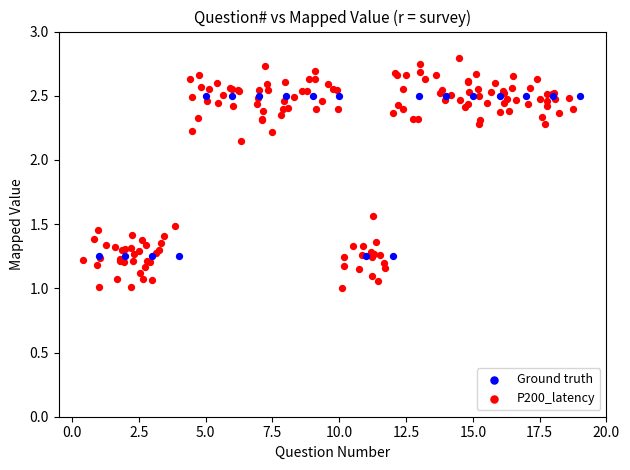

Which series has the largest Y range (max minus min)?

P200_latency